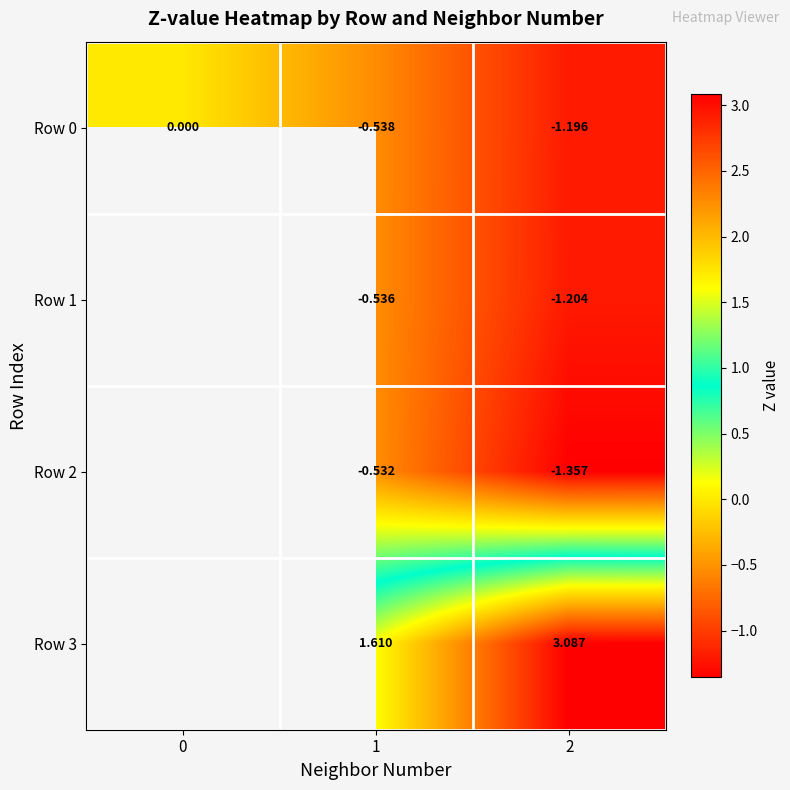

Count the Row 1 values in the range -1 to 0.

1